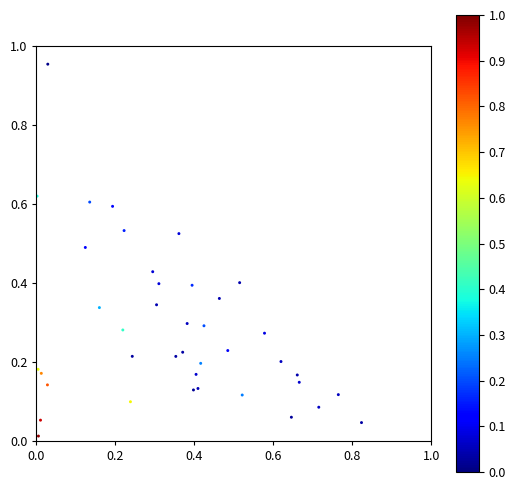

What is the range of X values (max minus min)?

0.8